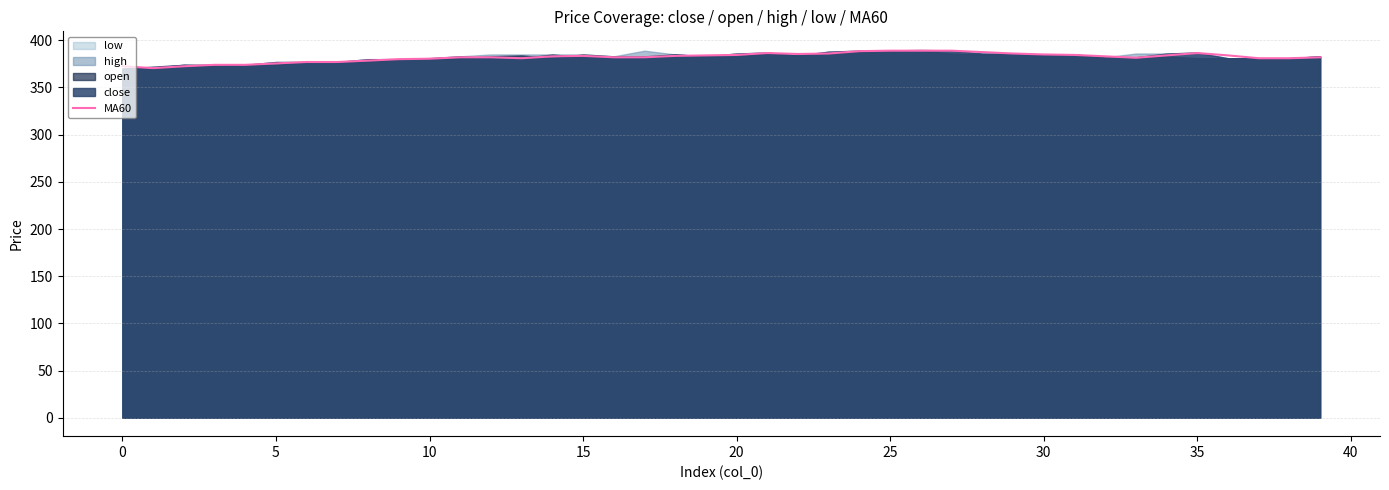

What is the minimum value shown in the chart?

370.5